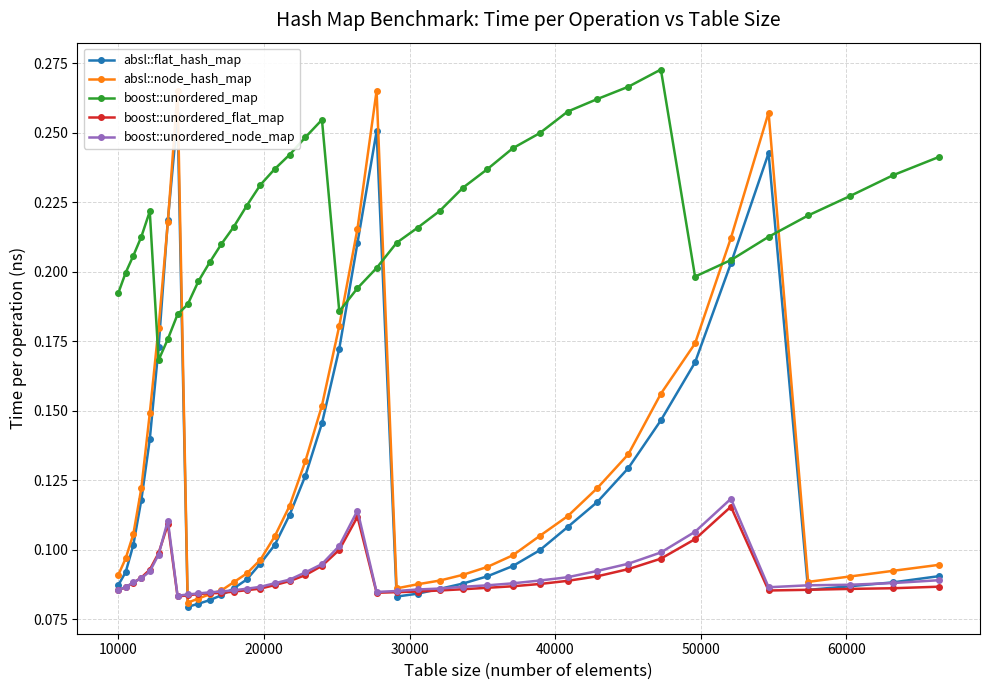

How many intersections are there between boost::unordered_flat_map and absl::node_hash_map?

2